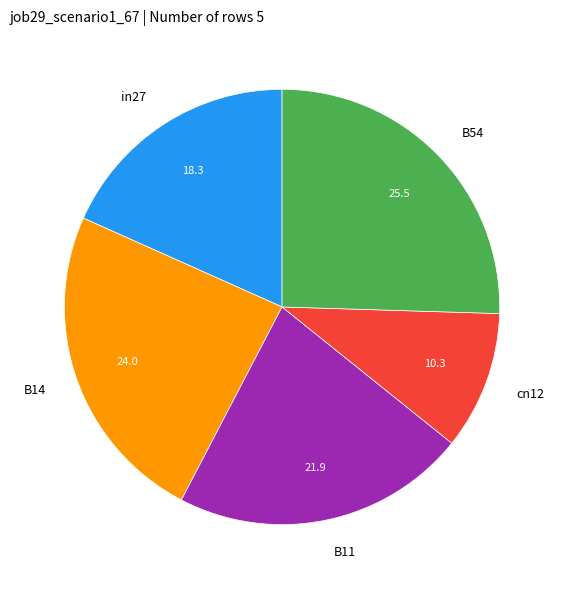

Which has a higher value, B11 or B14?

B14